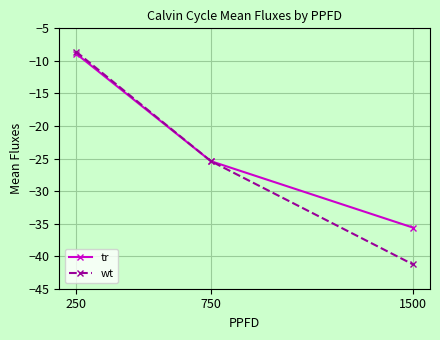

What is the highest value of the wt series?

-8.6